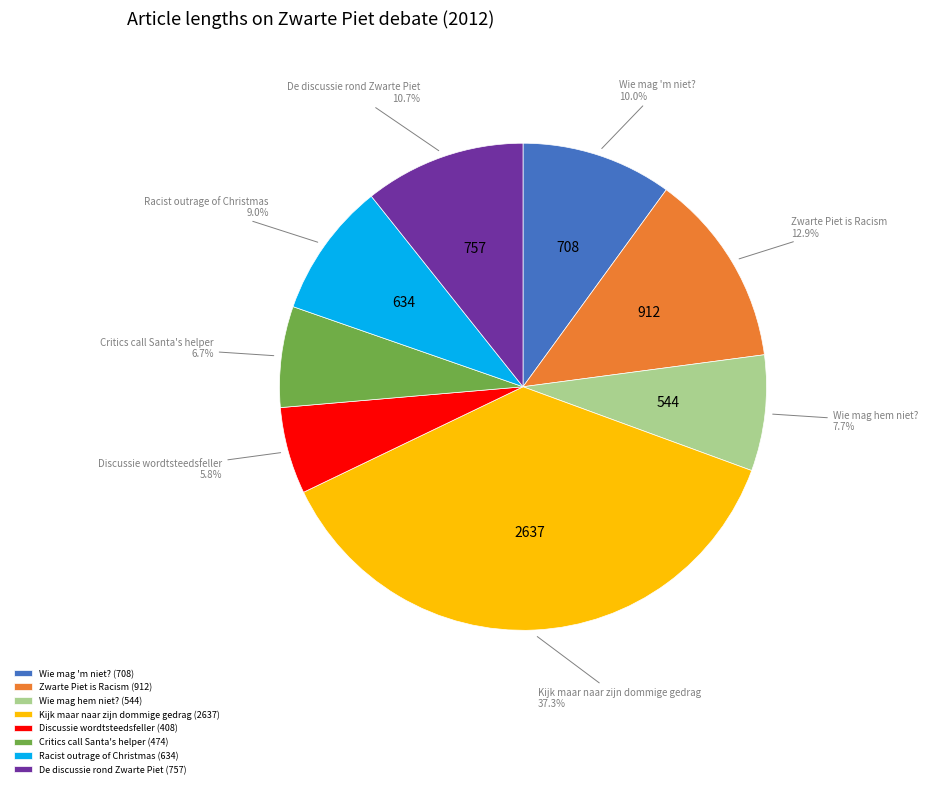

Count the number of slices in the pie.

8